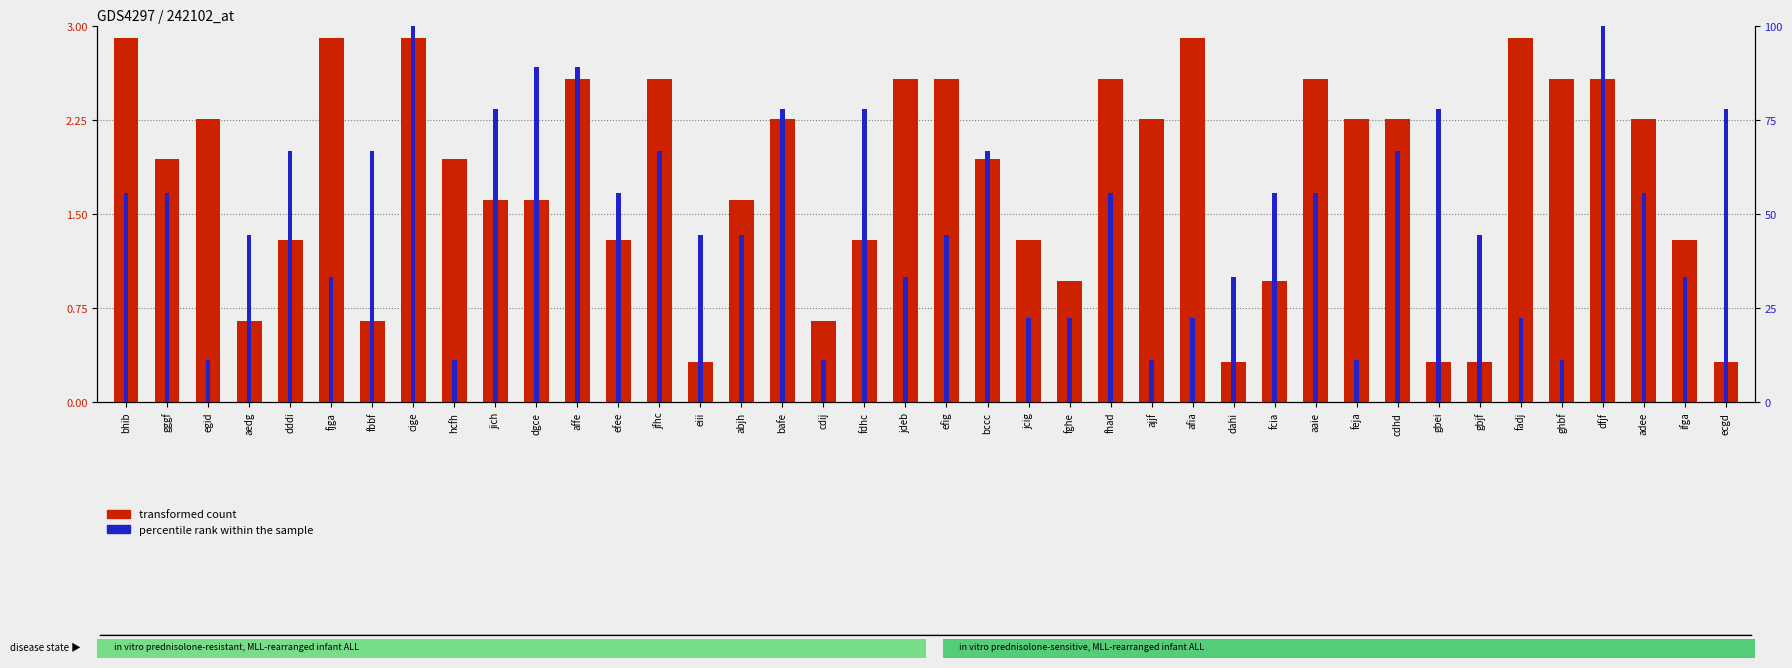

How many bars are there in each group?

2